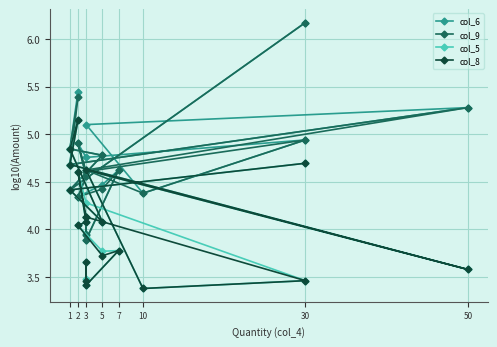

What is the average value of the col_8 series?

4.1